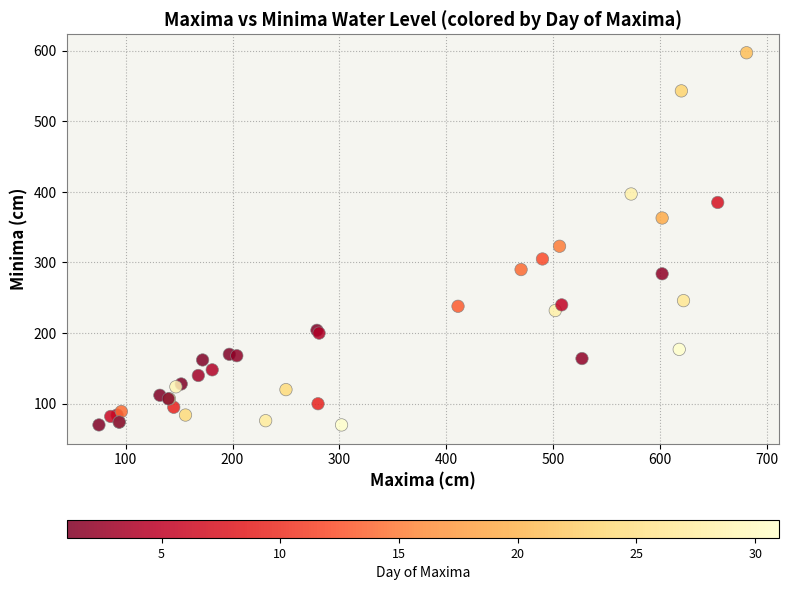

What Y value in the scatter plot is closest to 333?

323